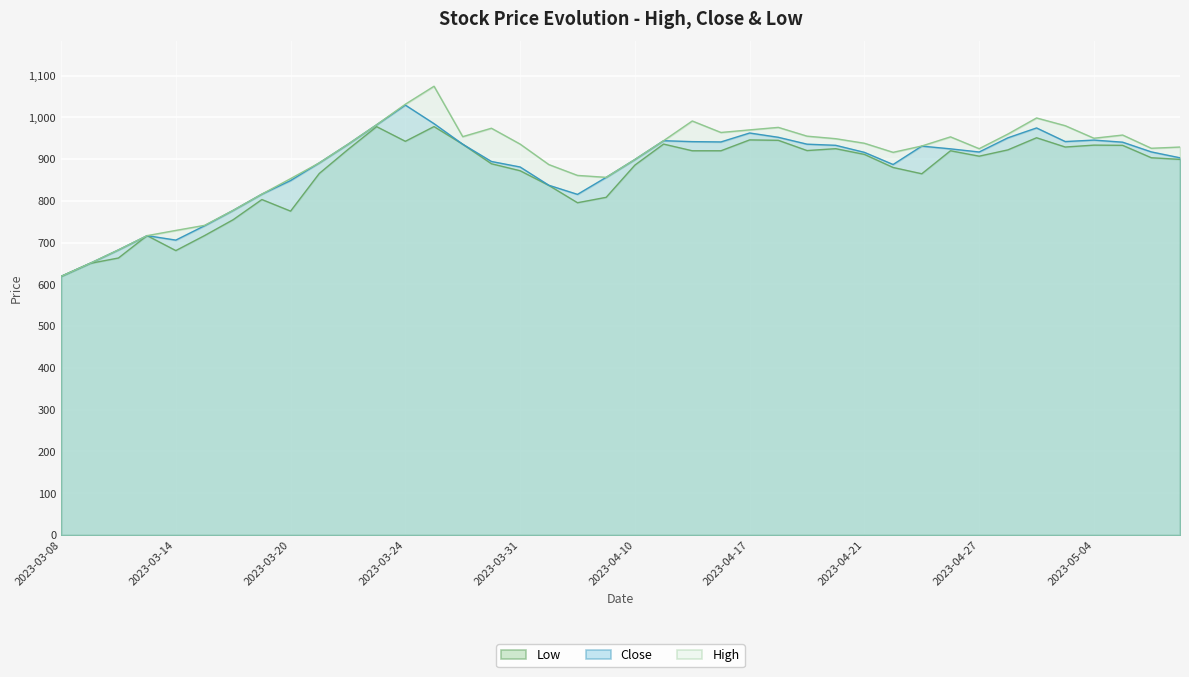

Which series has the widest spread of values?

High